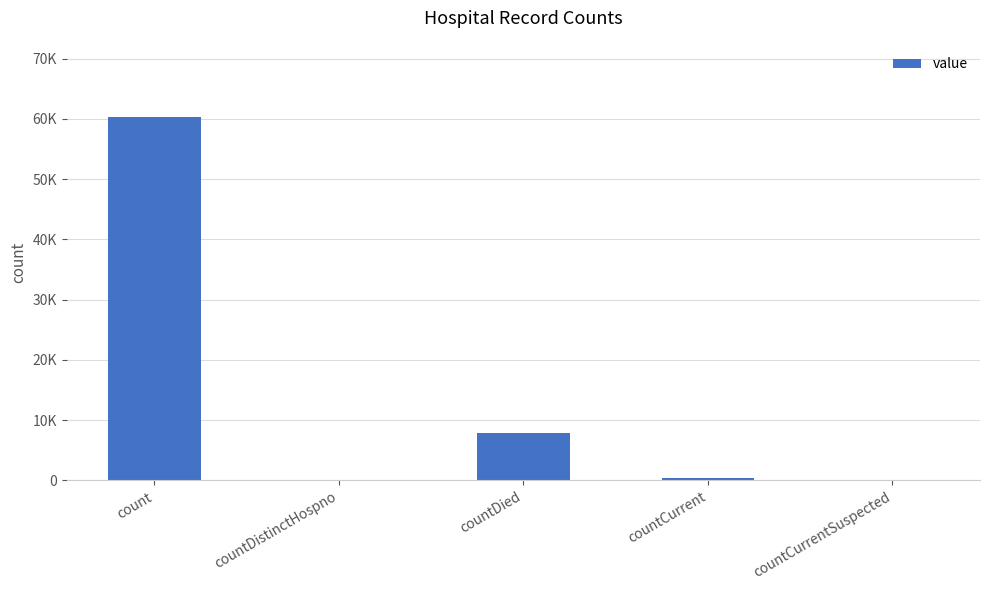

Where is the data nearest to the value 30120?

countDied